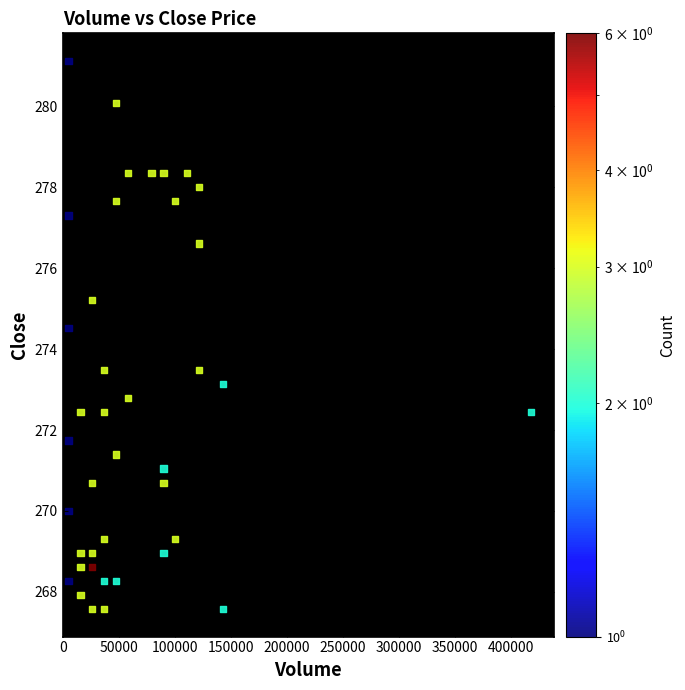

What is the range of Y values (max minus min)?

13.6